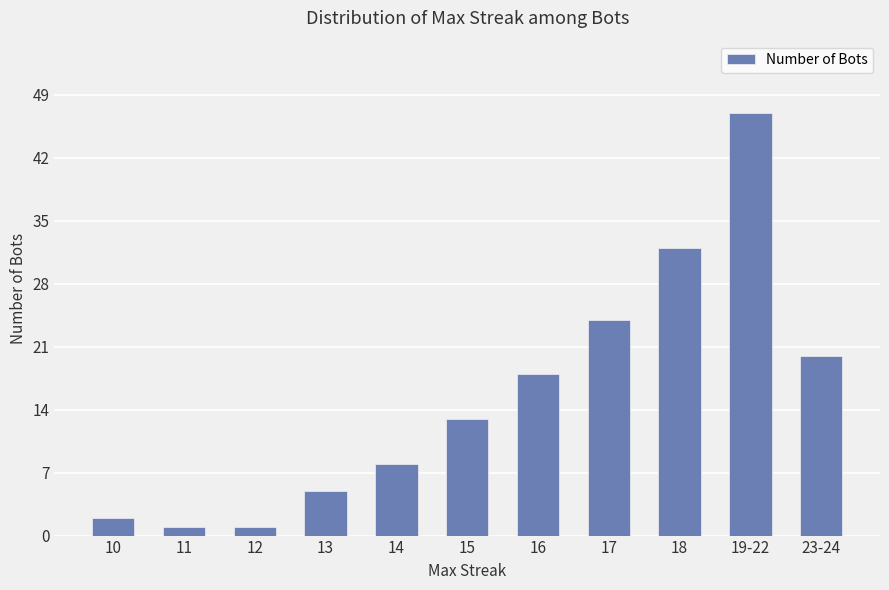

True or false: the data shows 24 at 17.

True